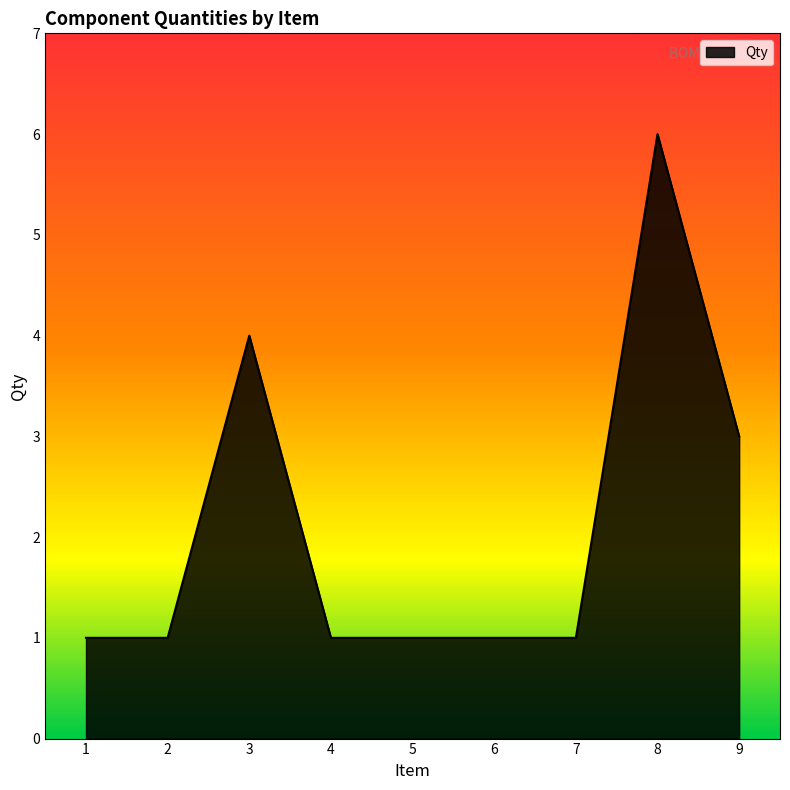

What is the maximum value shown in the chart?

6